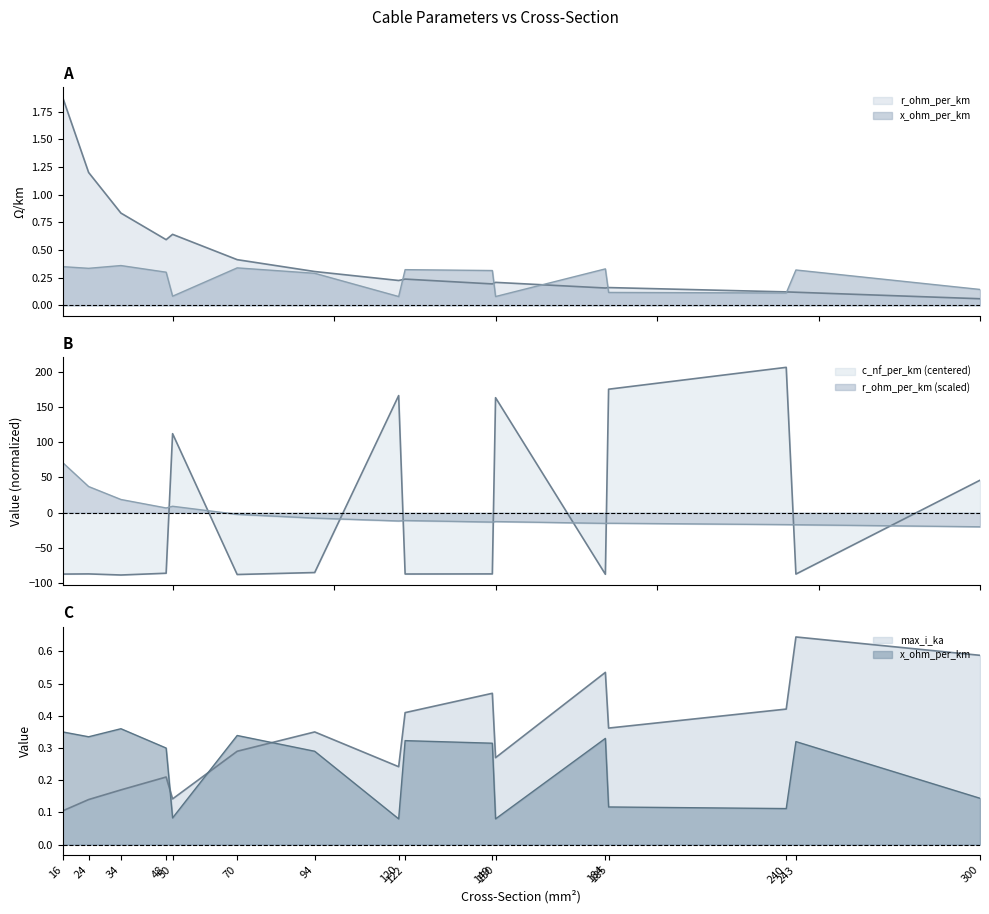

True or false: max_i_ka has more than 1 interior local peaks.

True